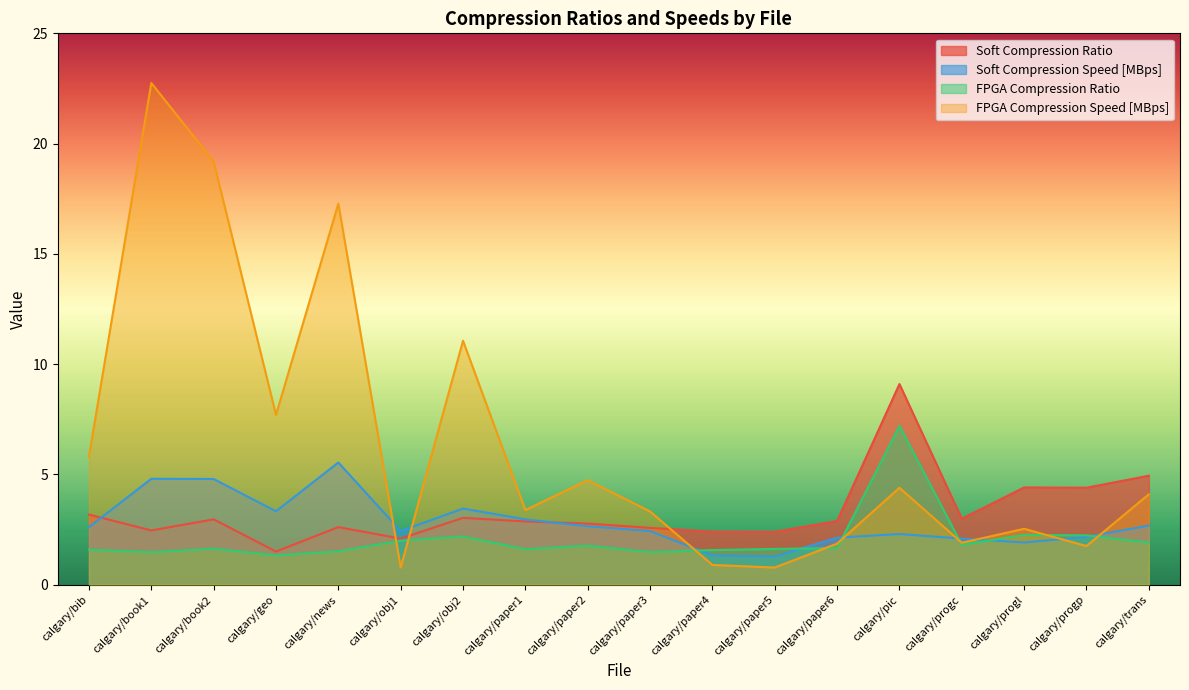

How many data points does each series have?

18